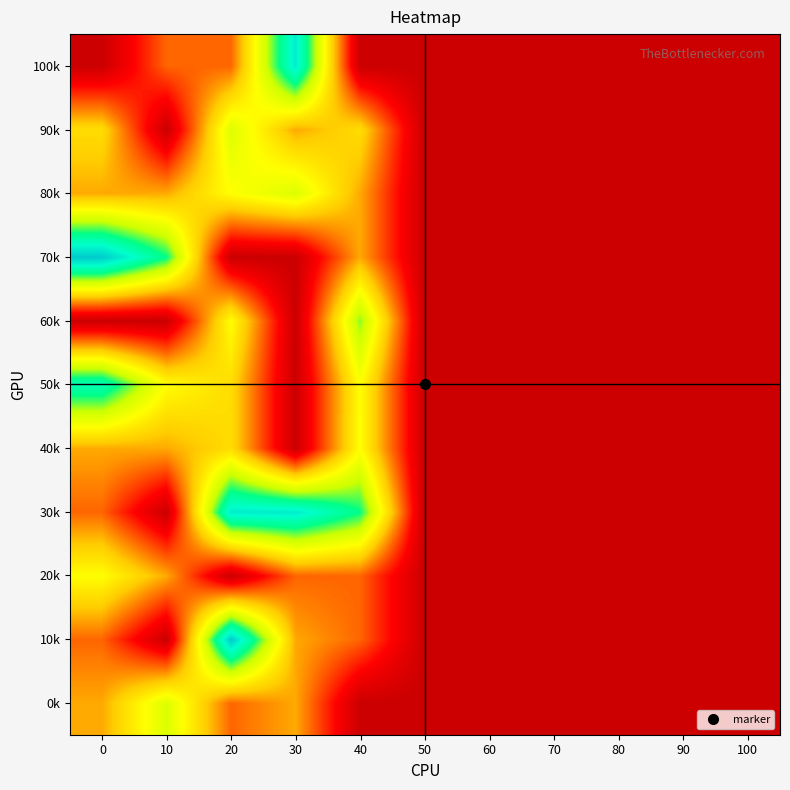

At which category is the sum across all series the highest?

20